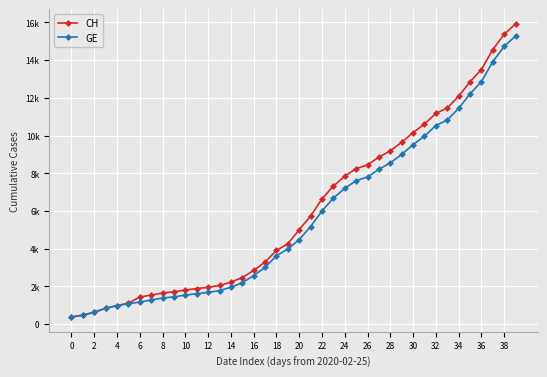

What are all the series names shown in the legend?

CH, GE